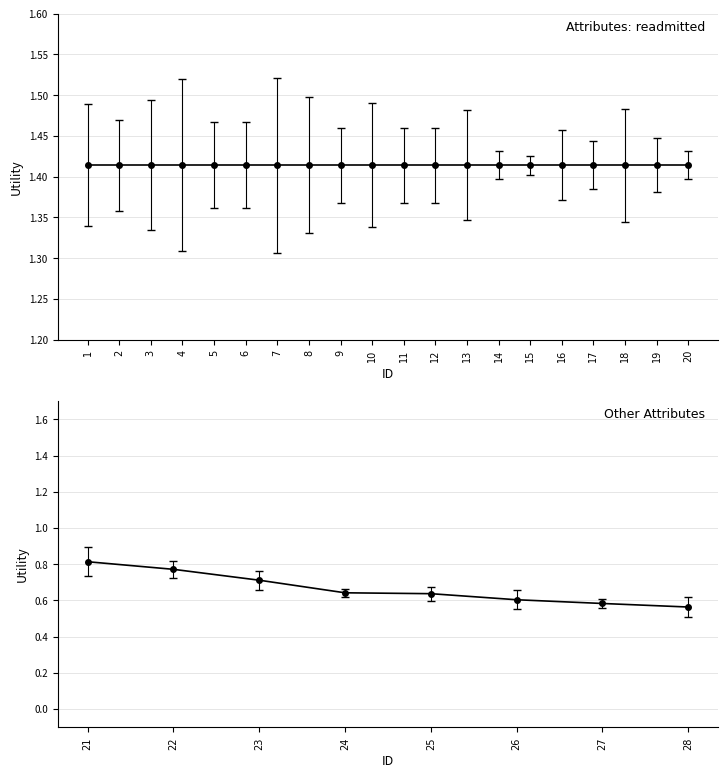

Where is the data nearest to the value 0?

28